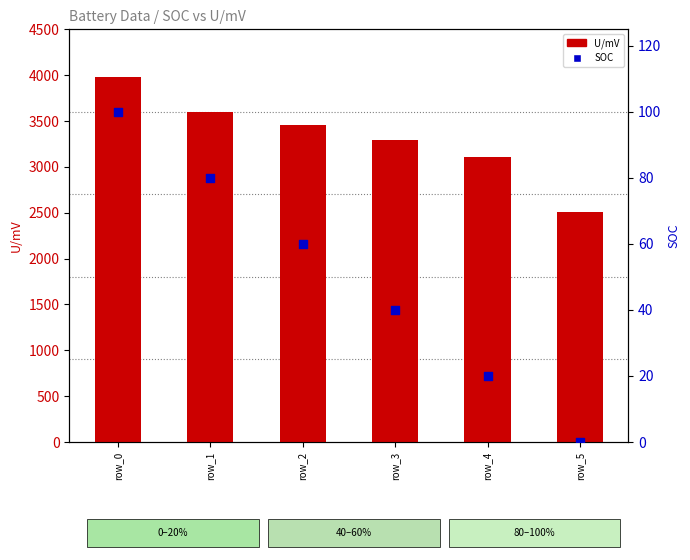

Which series has the largest total across all categories?

U/mV